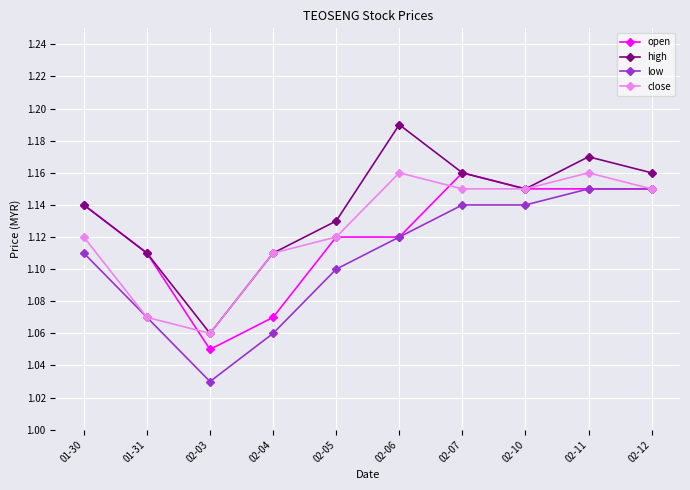

Is it true that close equals 2.1 at 02-12?

False